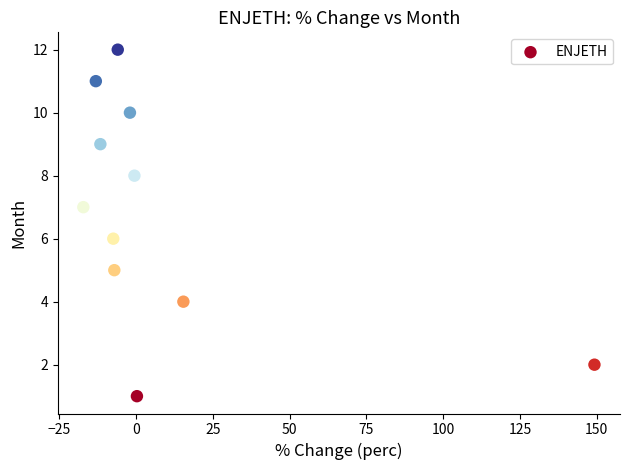

What is the range of Y values (max minus min)?

11